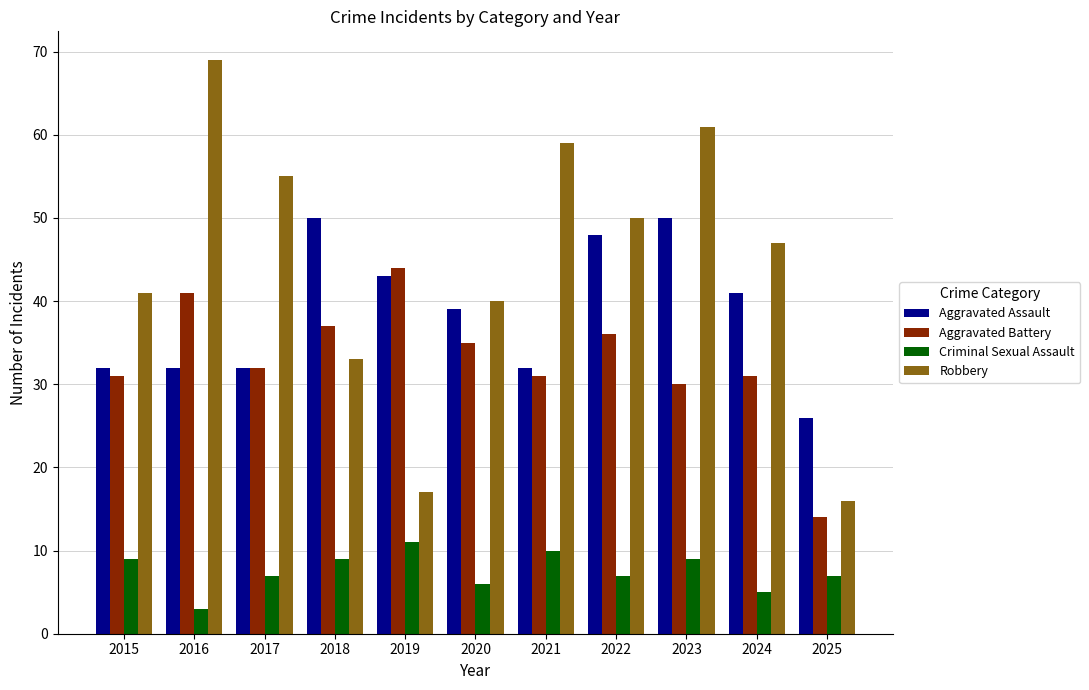

What value does the Criminal Sexual Assault series have at 2022?

7